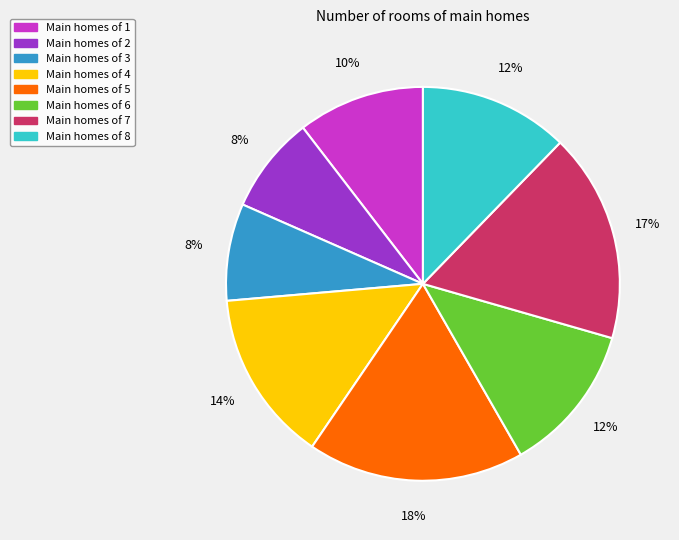

To the nearest percent, what is the difference between the largest and smallest slice percentages?

10%